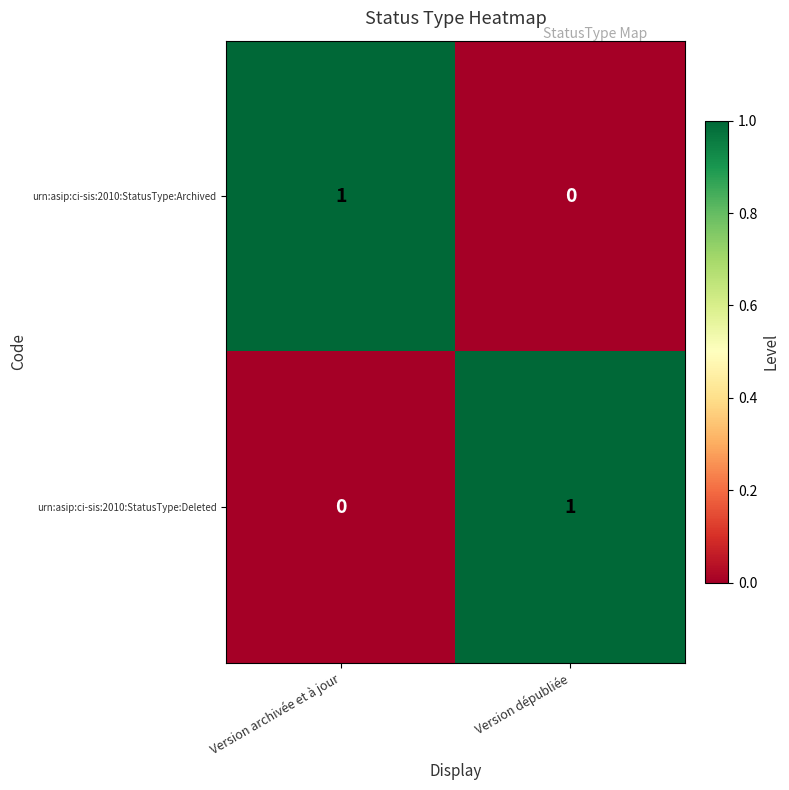

At how many categories does at least one series exceed 0?

2